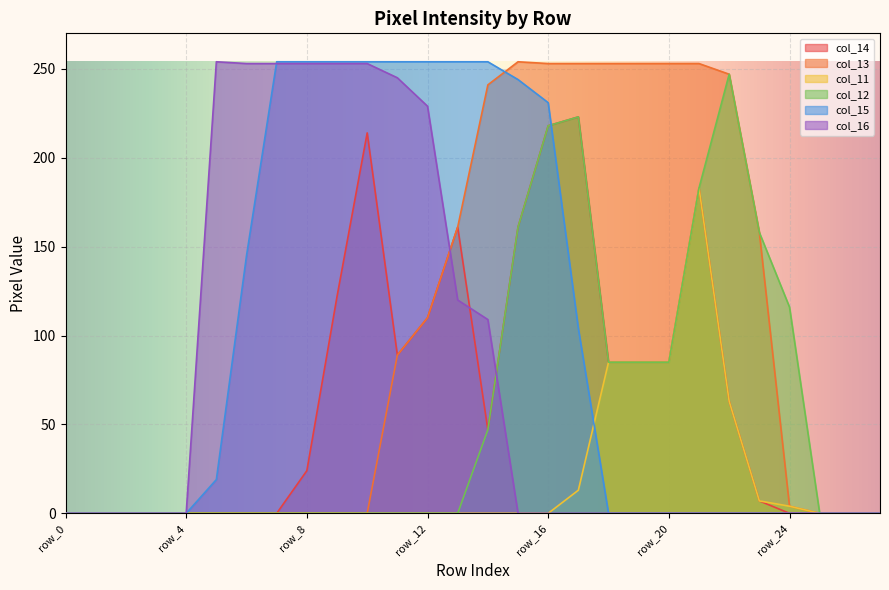

True or false: col_16 has more than 2 interior local peaks.

False